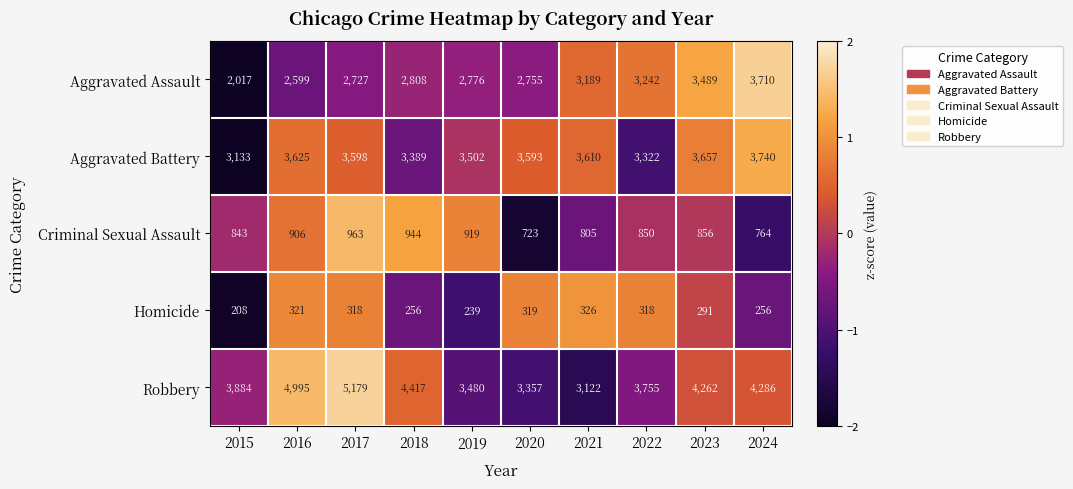

Rank the categories by Aggravated Assault value from lowest to highest.

2015, 2016, 2017, 2020, 2019, 2018, 2021, 2022, 2023, 2024